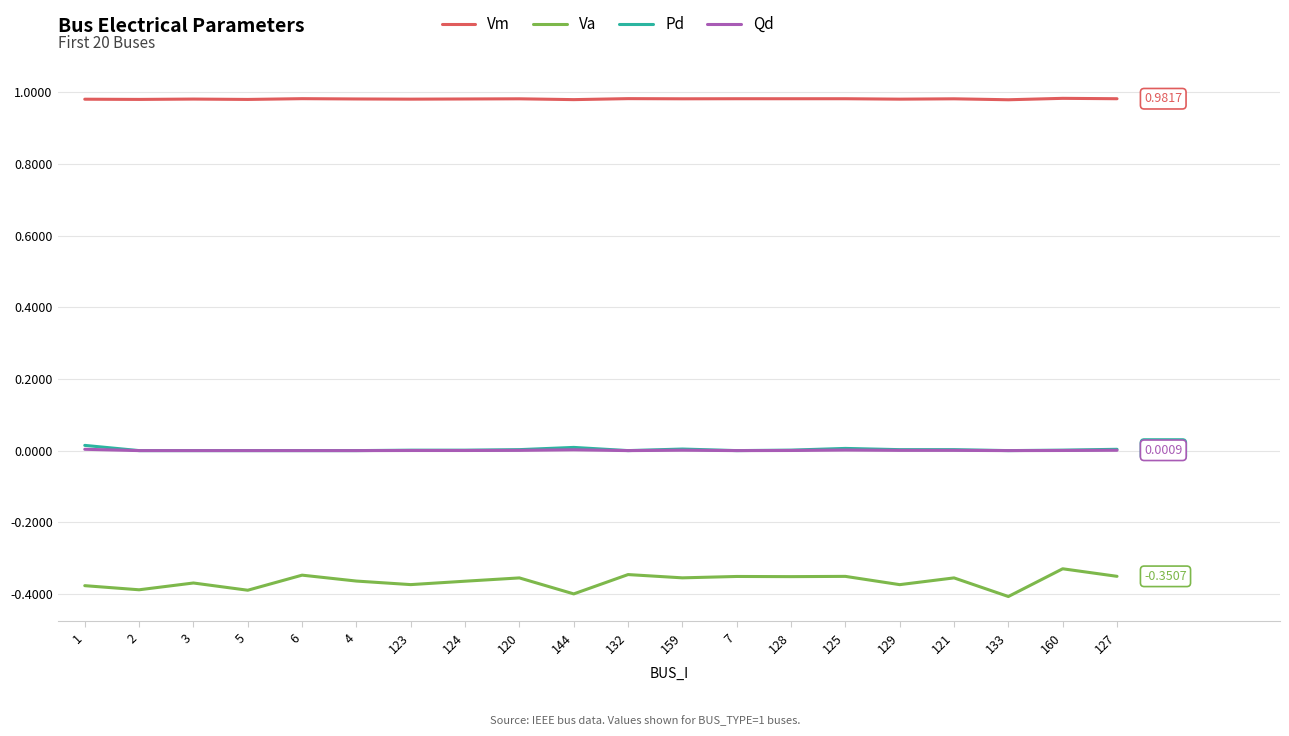

Is the value of Vm at 128 greater than the value of Pd at 133?

Yes